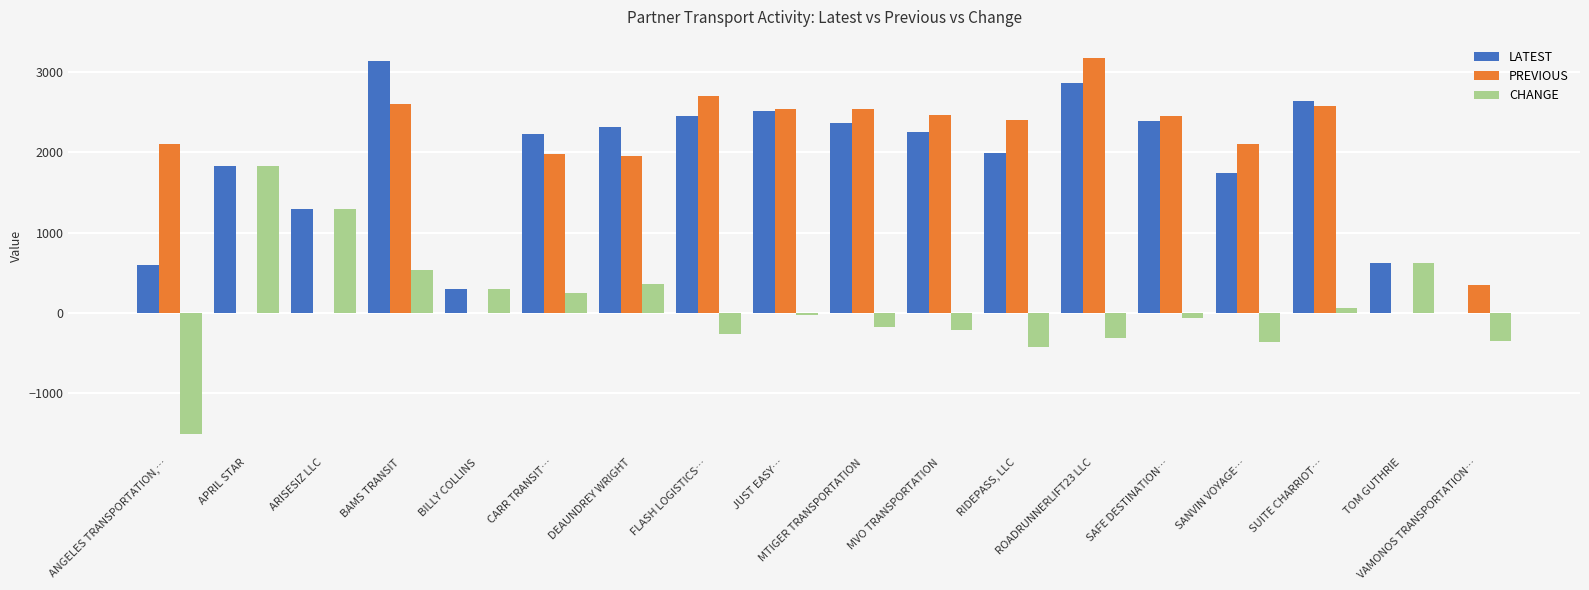

The PREVIOUS series shows 3766.5 at SANVIN VOYAGE…. True or false?

False